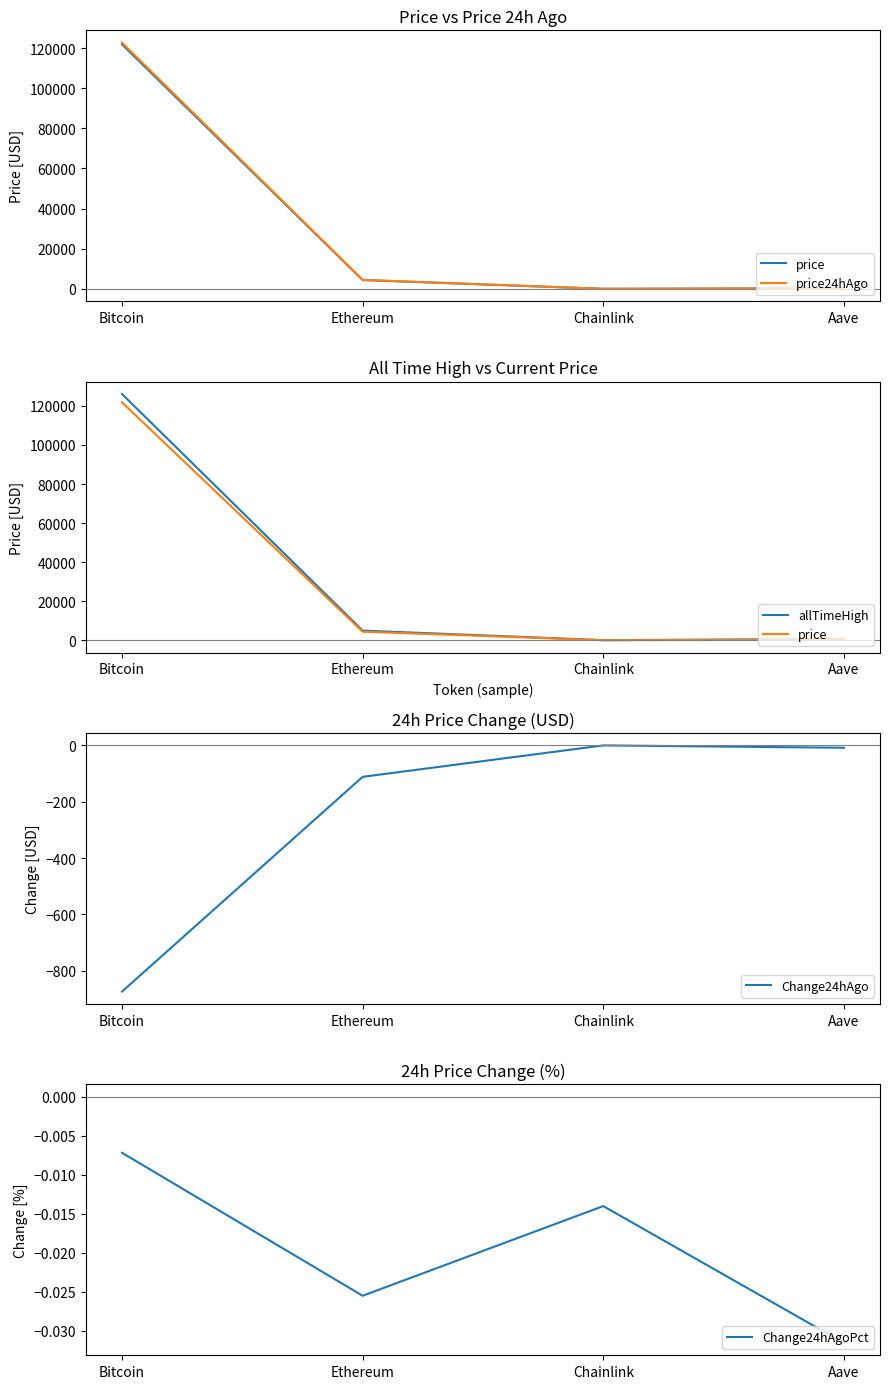

Reading left to right, extract all data points from this chart.

price: Bitcoin=121822.0	Ethereum=4387.2	Chainlink=22.1	Aave=275.4
price24hAgo: Bitcoin=122696.0	Ethereum=4499.1	Chainlink=22.4	Aave=284.1
allTimeHigh: Bitcoin=126080.0	Ethereum=4946.1	Chainlink=52.7	Aave=661.7
Change24hAgo: Bitcoin=-874.0	Ethereum=-111.9	Chainlink=-0.3	Aave=-8.7
Change24hAgoPct: Bitcoin=-0.0	Ethereum=-0.0	Chainlink=-0.0	Aave=-0.0